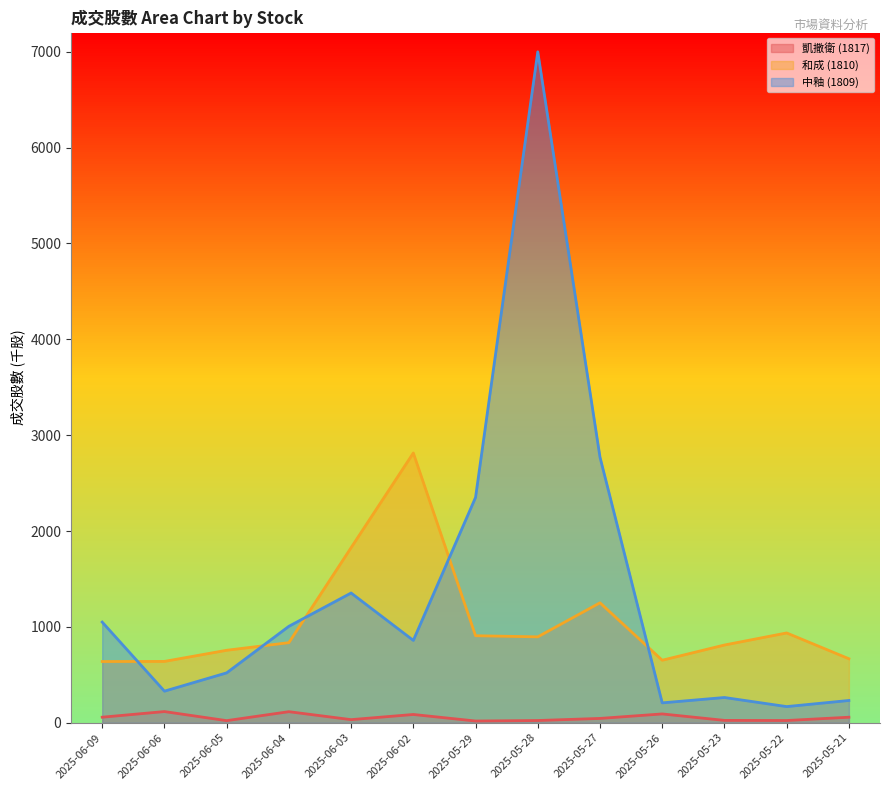

Which series ends up on top after the final intersection of 和成 (1810) and 中釉 (1809)?

和成 (1810)